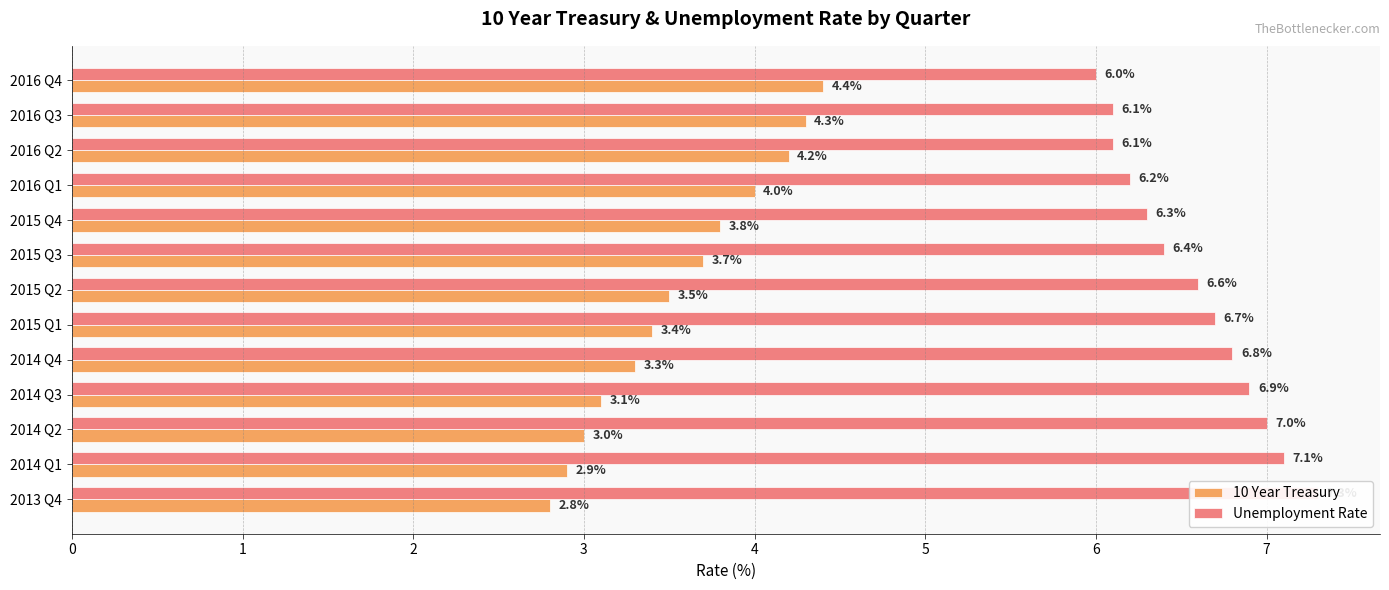

Which has a higher value, 2014 Q1 or 2016 Q1?

2016 Q1